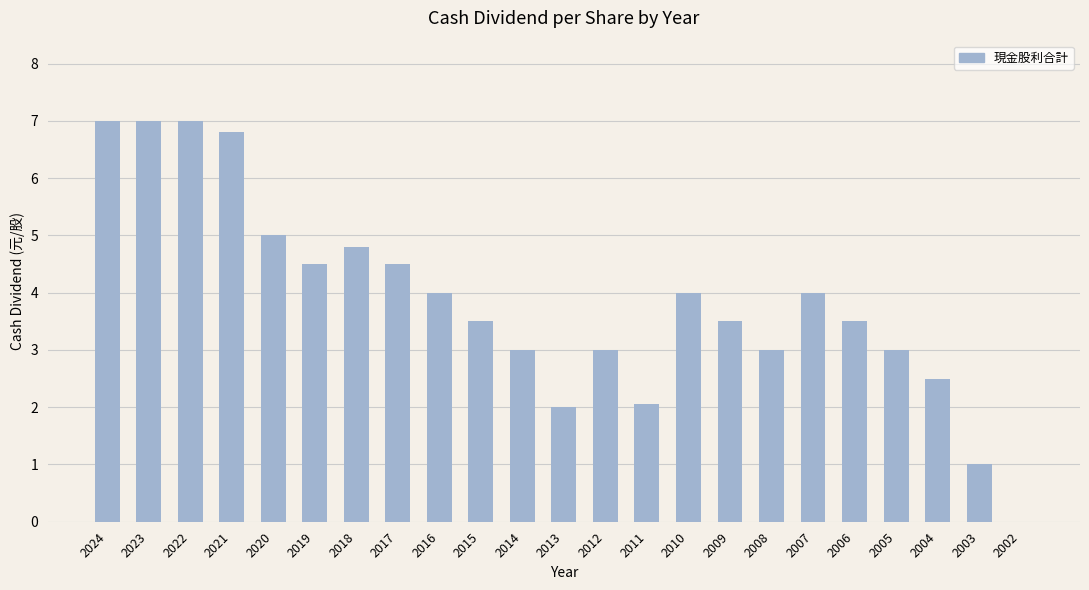

The chart shows a value of 2.8 at 2020. True or false?

False